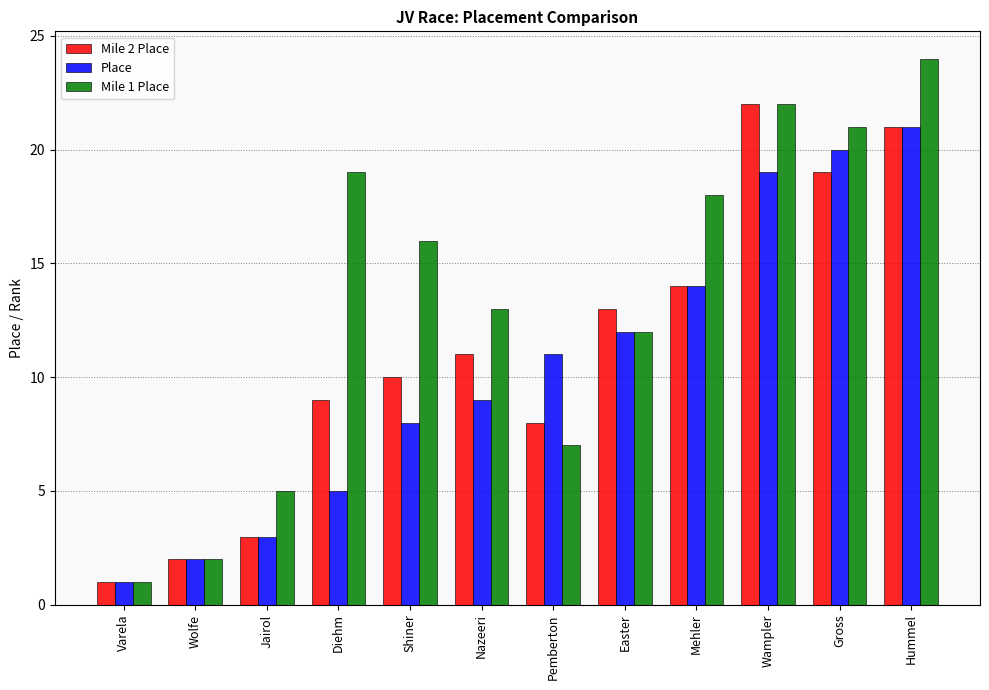

What value does the Place series have at Hummel?

21